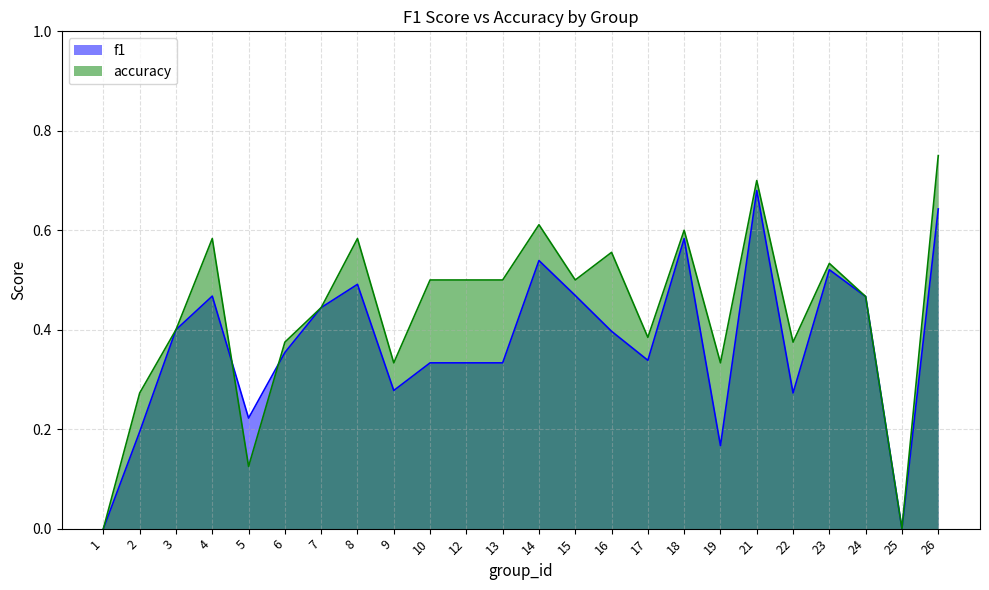

Where is accuracy nearest to the value 0?

1